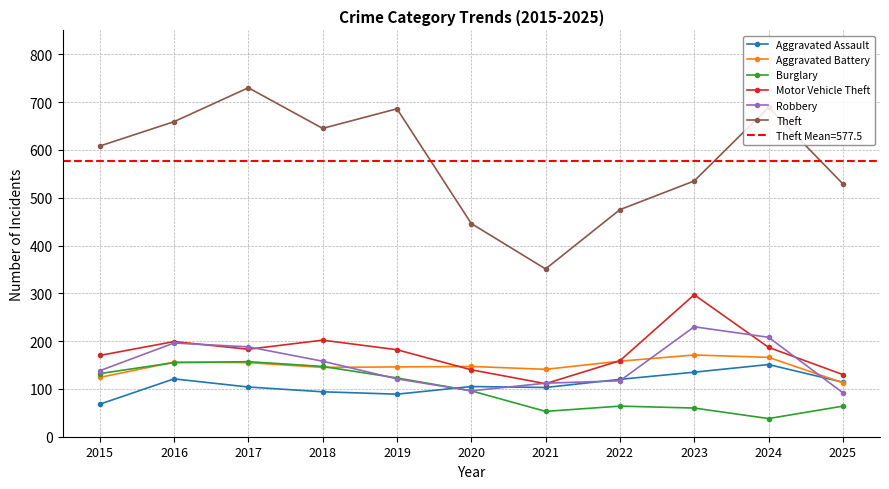

True or false: Aggravated Assault and Burglary cross at least once.

True